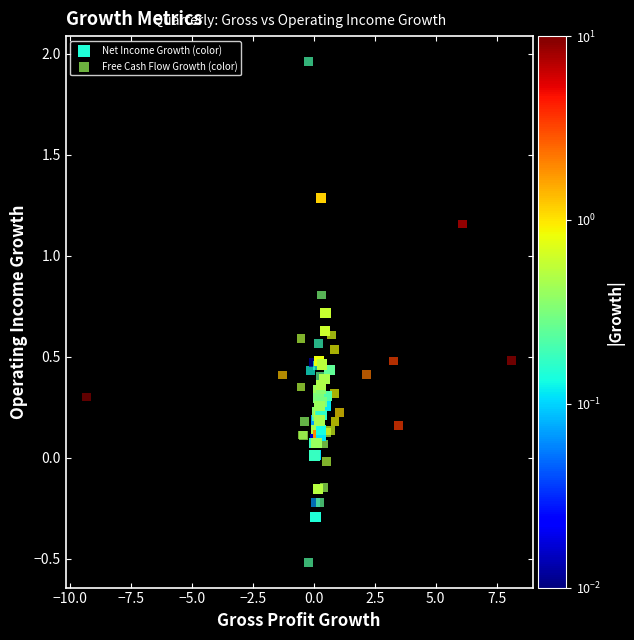

Which series reaches the maximum Y coordinate?

Free Cash Flow Growth (color)